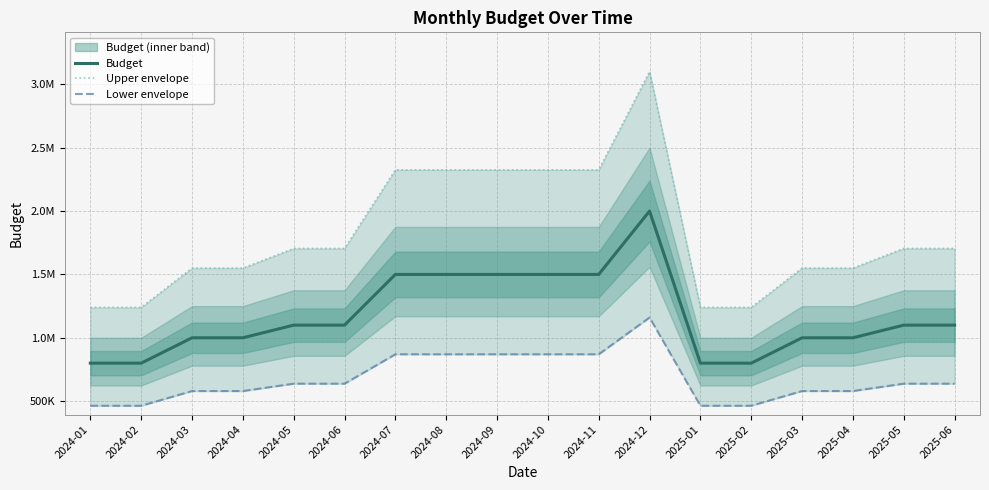

Read the Budget value at 2024-05.

1100000.0